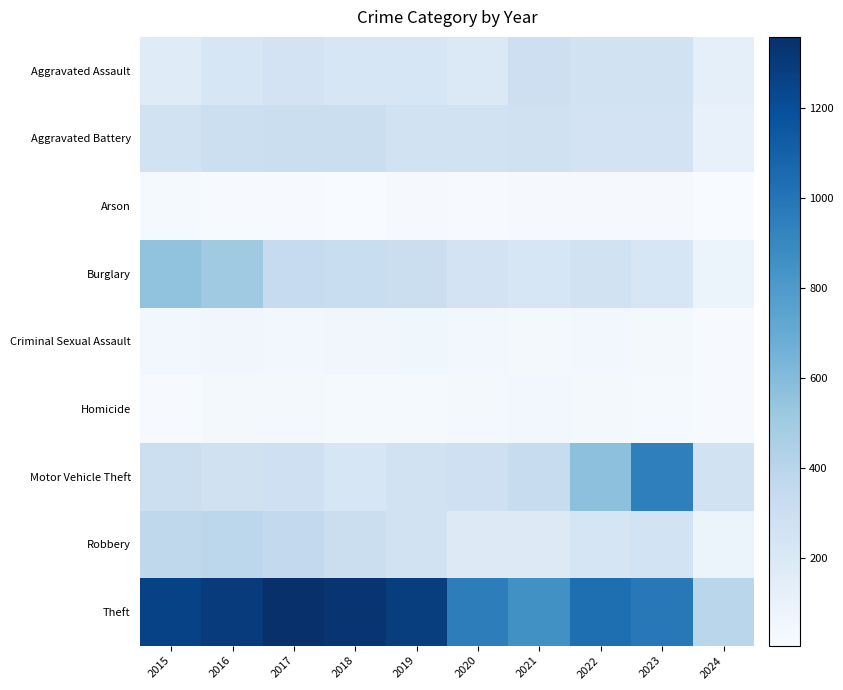

Reading left to right, what are all the values shown in this chart?

Aggravated Assault: 2015=164	2016=225	2017=251	2018=220	2019=220	2020=192	2021=295	2022=264	2023=259	2024=123
Aggravated Battery: 2015=259	2016=298	2017=303	2018=302	2019=267	2020=268	2021=270	2022=249	2023=252	2024=100
Arson: 2015=22	2016=14	2017=12	2018=8	2019=16	2020=12	2021=18	2022=15	2023=15	2024=4
Burglary: 2015=552	2016=505	2017=339	2018=319	2019=308	2020=250	2021=220	2022=263	2023=226	2024=84
Criminal Sexual Assault: 2015=43	2016=51	2017=41	2018=51	2019=55	2020=40	2021=33	2022=45	2023=33	2024=12
Homicide: 2015=13	2016=28	2017=27	2018=23	2019=21	2020=34	2021=38	2022=35	2023=22	2024=14
Motor Vehicle Theft: 2015=299	2016=272	2017=285	2018=225	2019=262	2020=287	2021=332	2022=569	2023=945	2024=267
Robbery: 2015=372	2016=381	2017=356	2018=302	2019=263	2020=174	2021=175	2022=227	2023=257	2024=85
Theft: 2015=1263	2016=1297	2017=1359	2018=1337	2019=1288	2020=954	2021=856	2022=1032	2023=983	2024=395